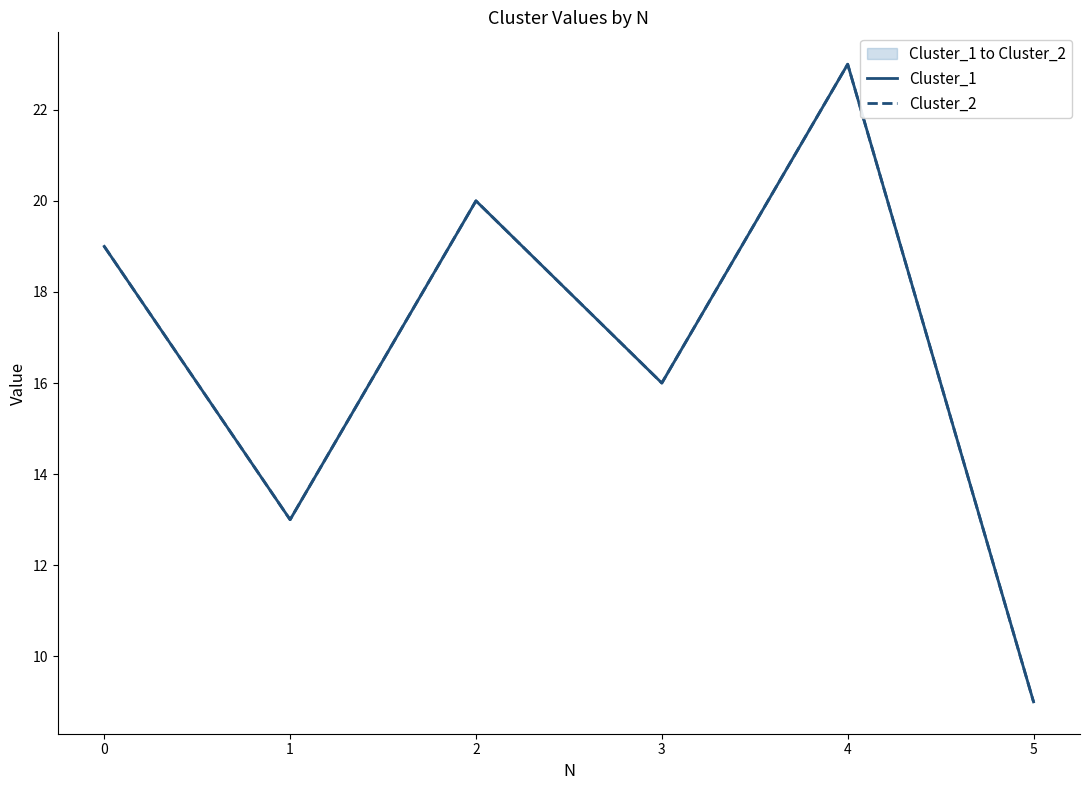

What is the difference between the maximum and minimum values in the Cluster_1 series?

14